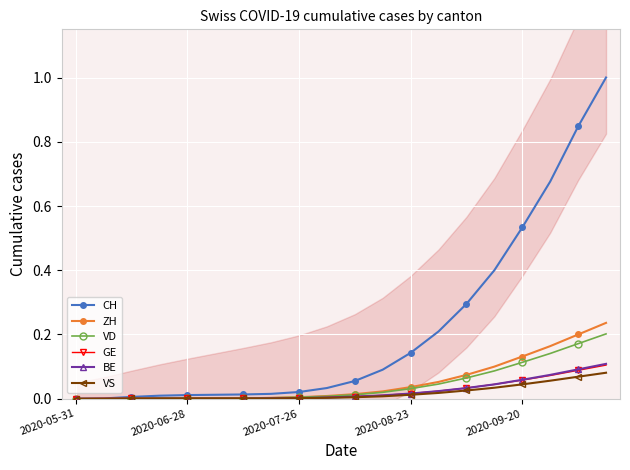

How many positive values does the ZH series have?

16